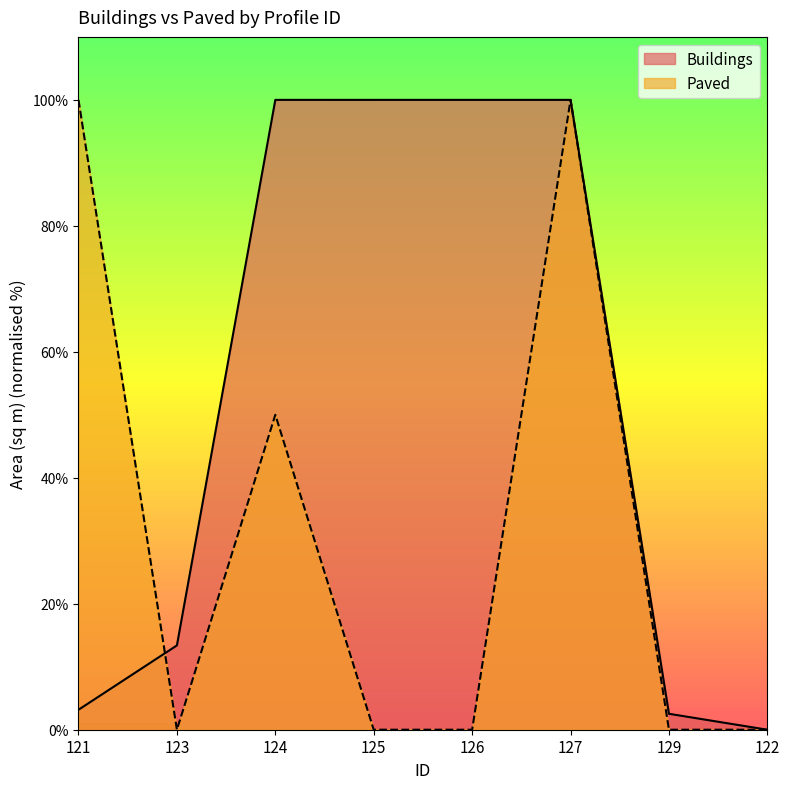

What is the label of the 7th point from the right?

123